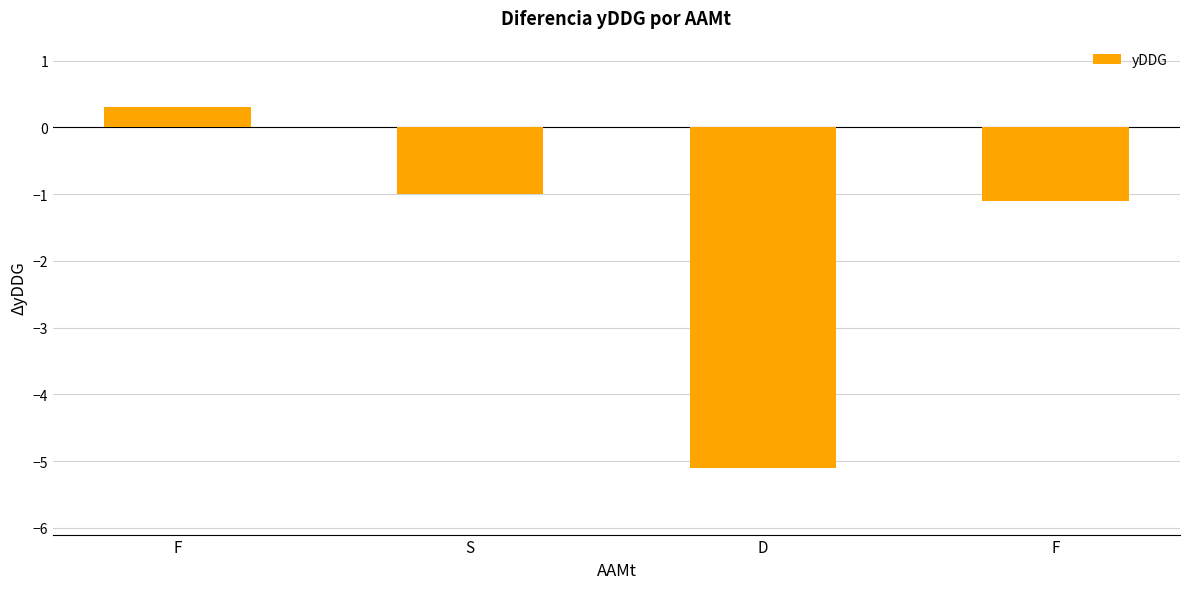

What is the difference between the values at S and F?

0.1